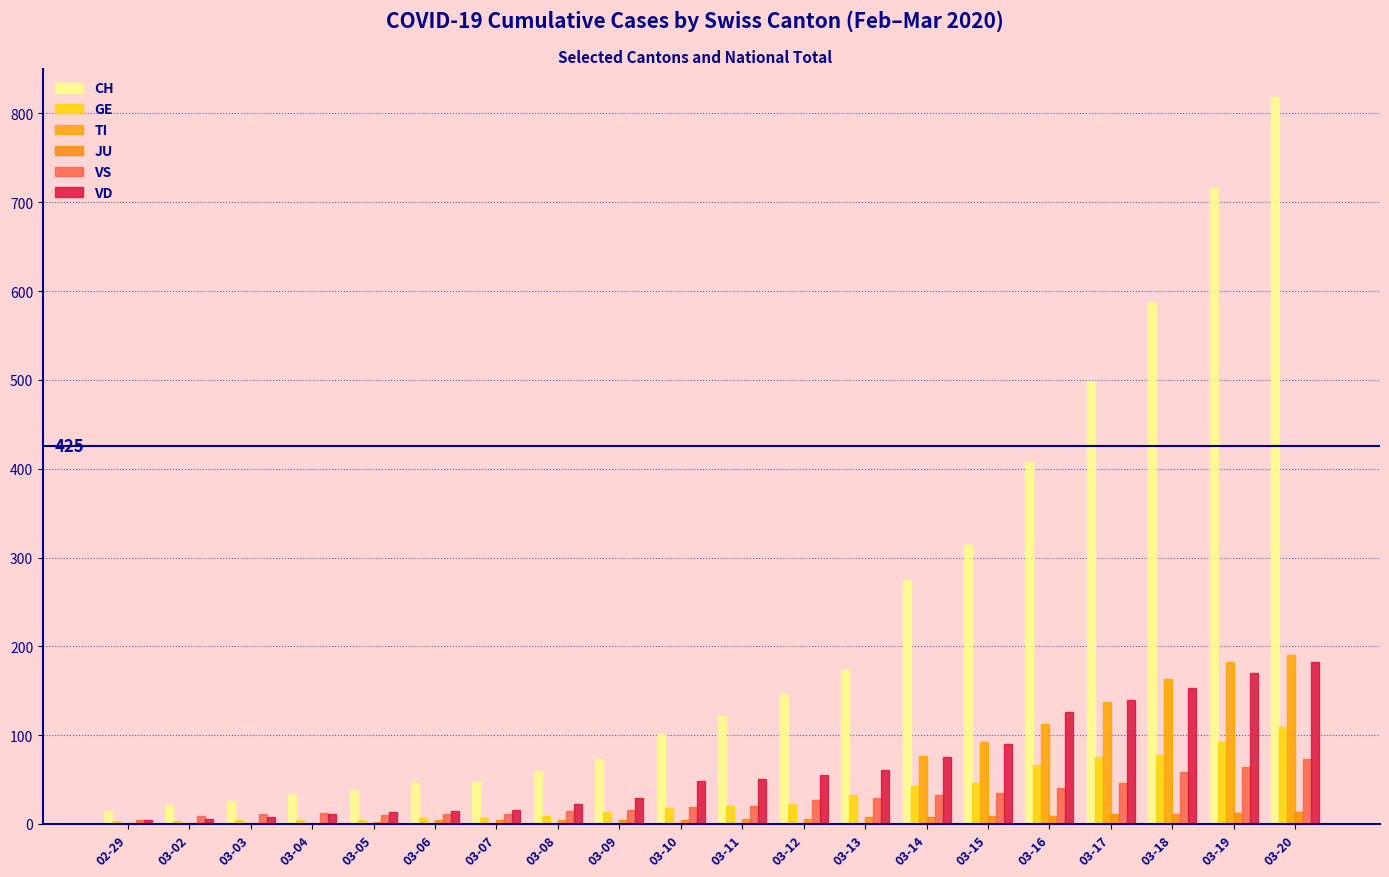

Count the number of categories in the chart.

20